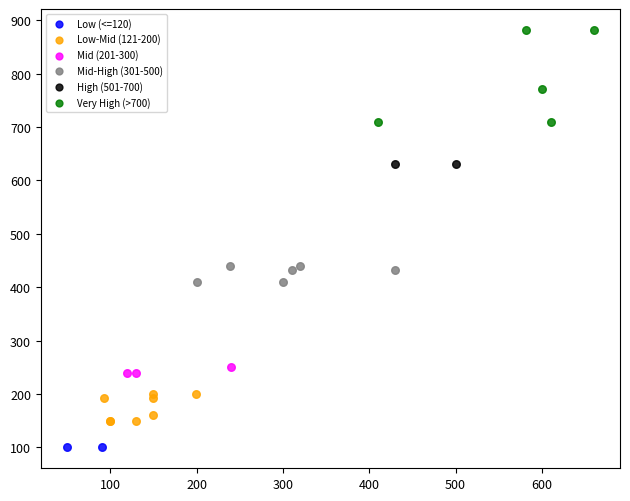

Which series reaches the maximum Y coordinate?

Very High (>700)